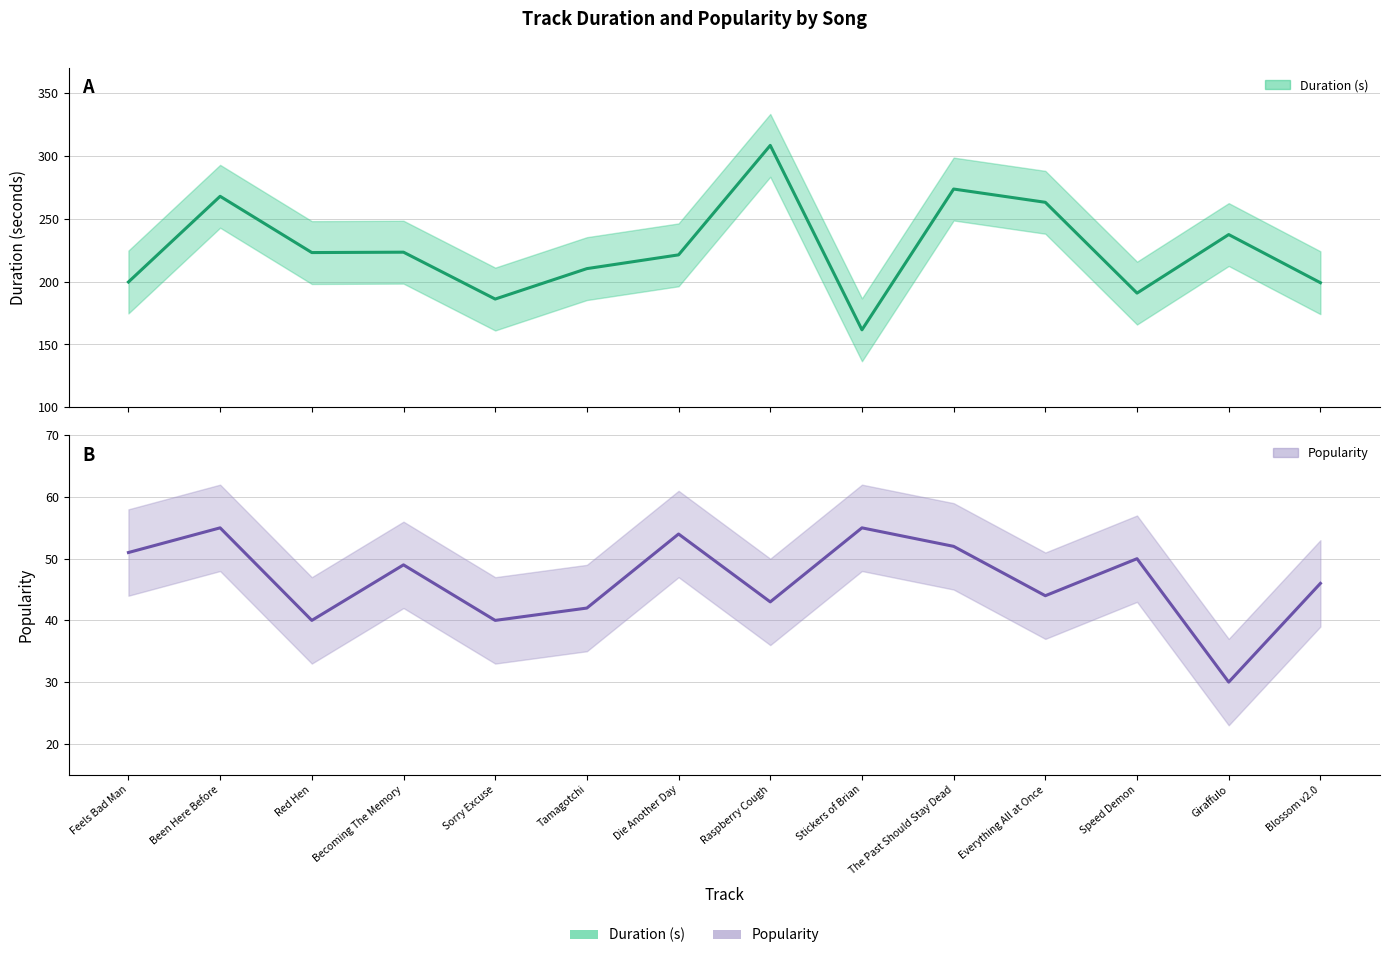

Is the value of Popularity at Giraffulo greater than the value of Duration (s) at Die Another Day?

No